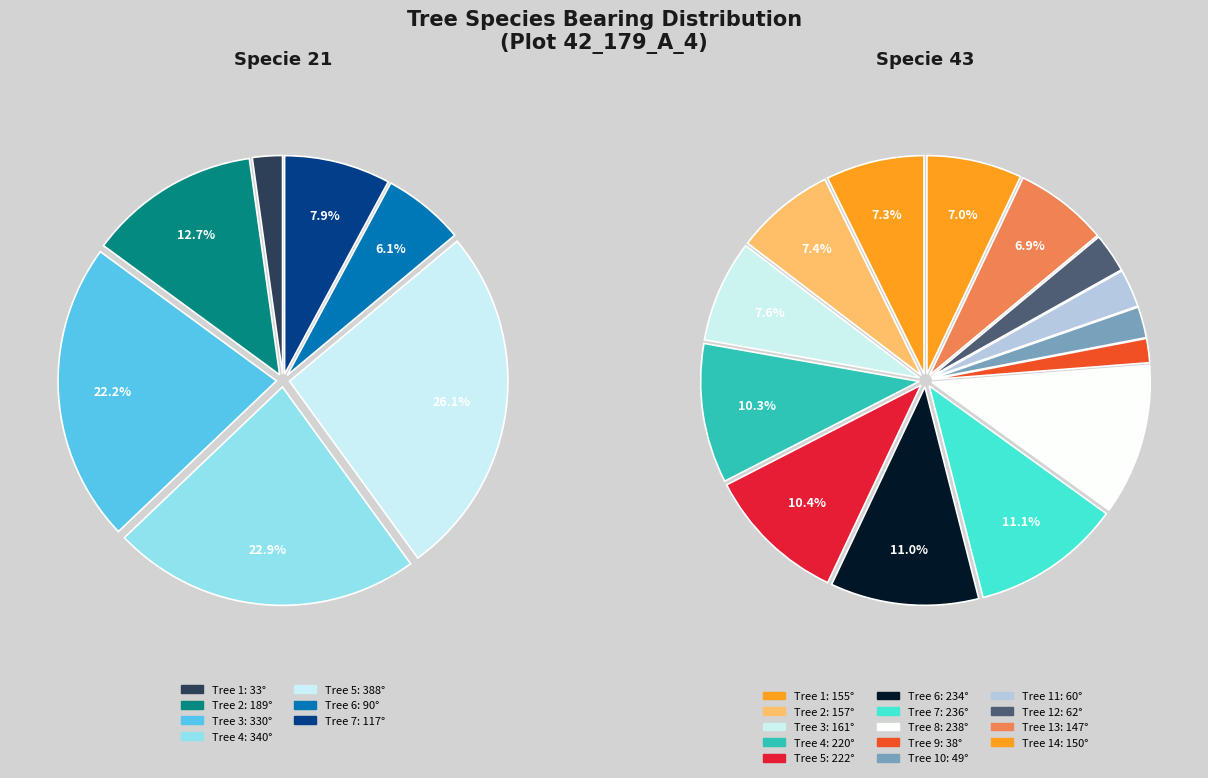

Which slice is the largest?

21